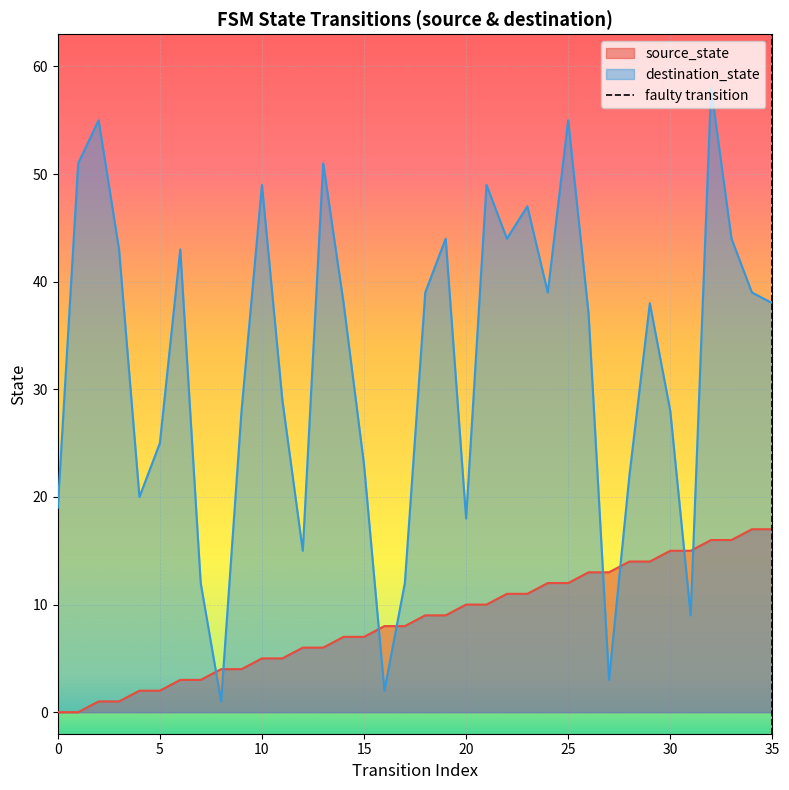

What is the maximum value for destination_state?

58